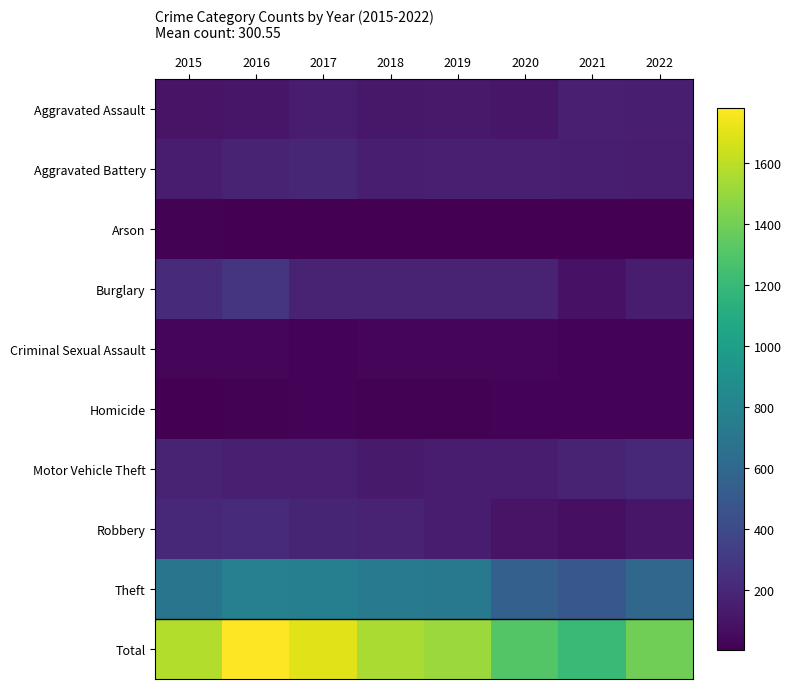

List the series in order of their peak value, lowest first.

Arson, Homicide, Criminal Sexual Assault, Aggravated Assault, Aggravated Battery, Motor Vehicle Theft, Robbery, Burglary, Theft, Total